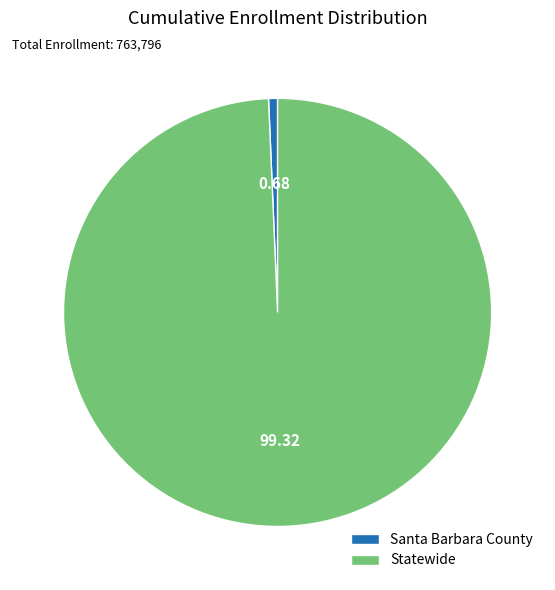

Rank the categories by value from highest to lowest.

Statewide, Santa Barbara County